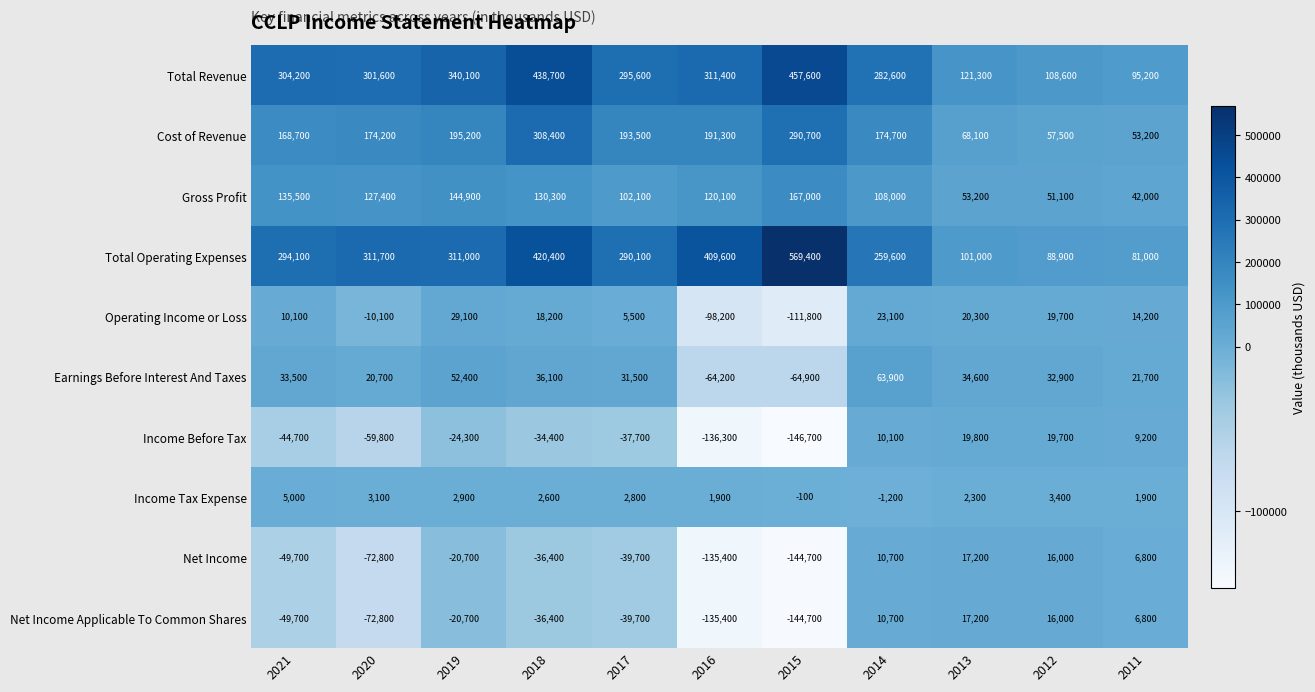

What is the sum of all Income Before Tax values?

-425100